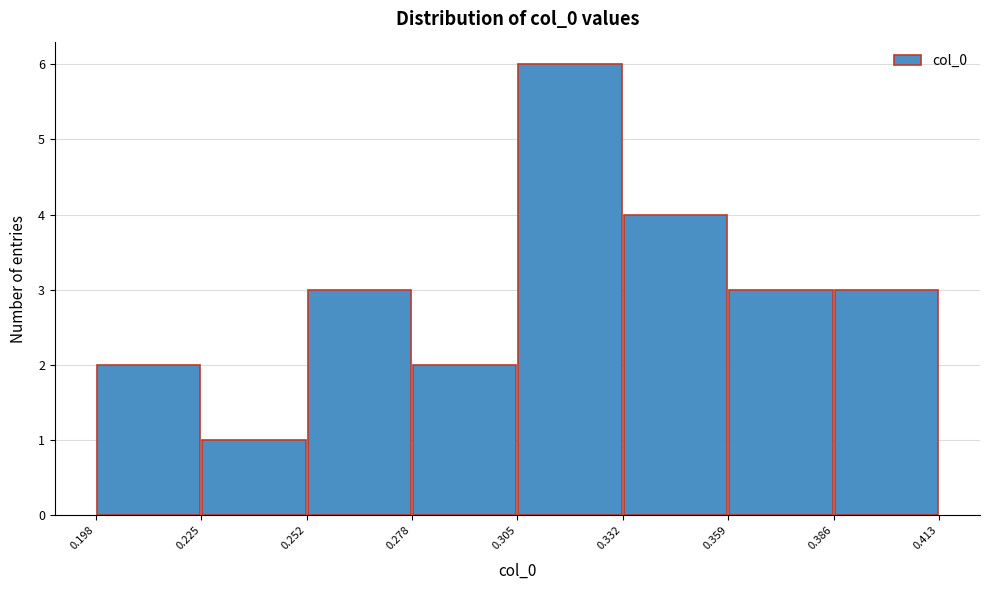

Which range on the x-axis has the tallest bar?

0.305 to 0.332